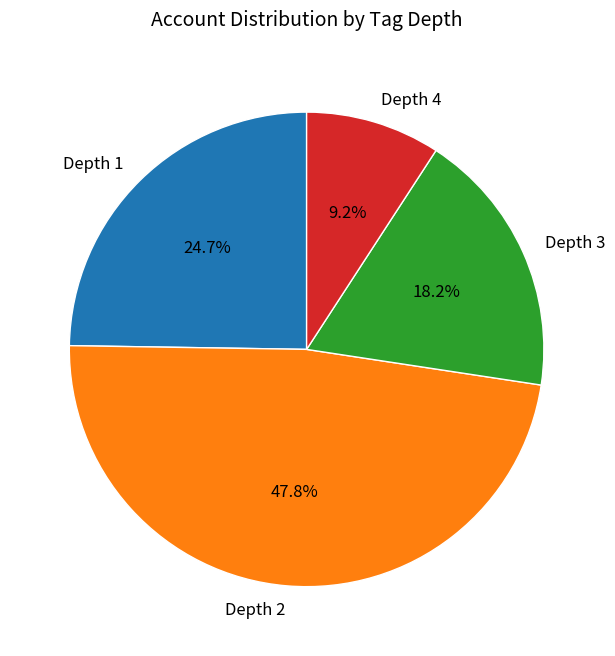

How many segments does this pie chart have?

4